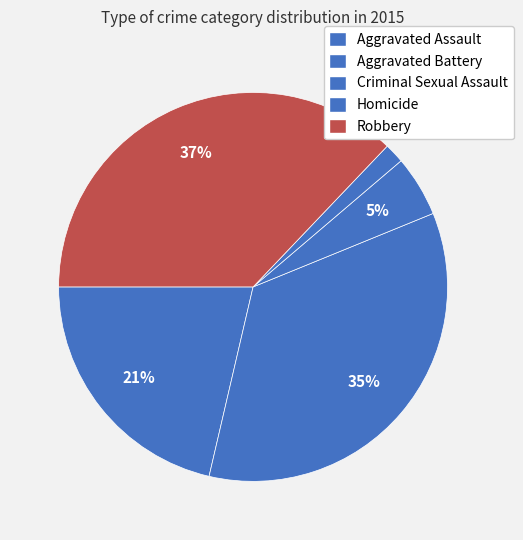

How many segments does this pie chart have?

5